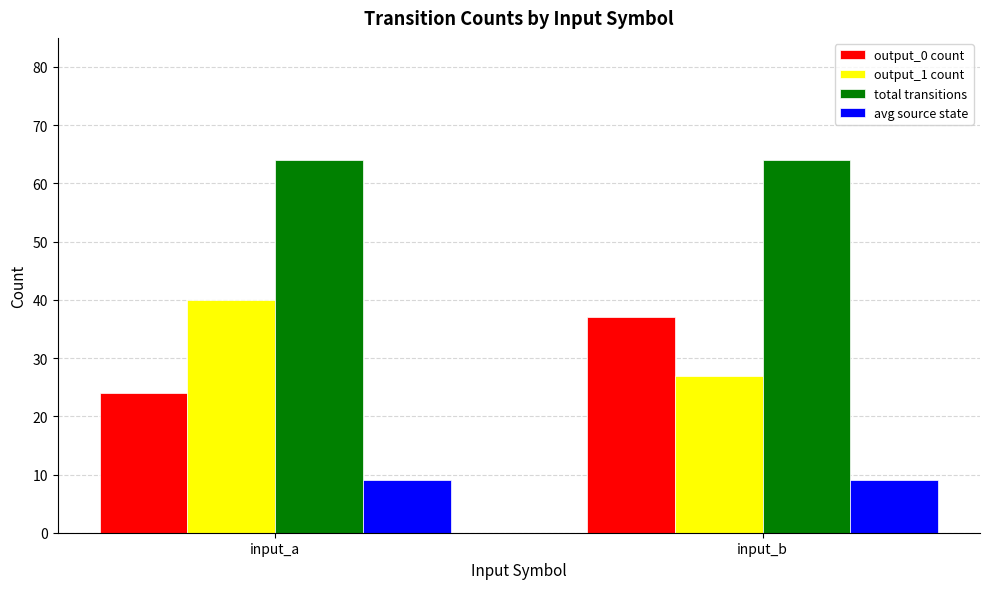

Rank the categories by output_0 count value from lowest to highest.

input_a, input_b